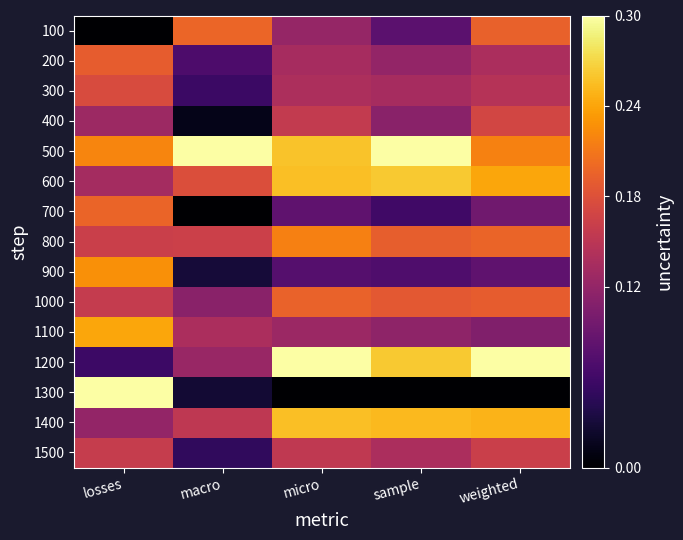

Between micro and weighted, which is larger?

weighted